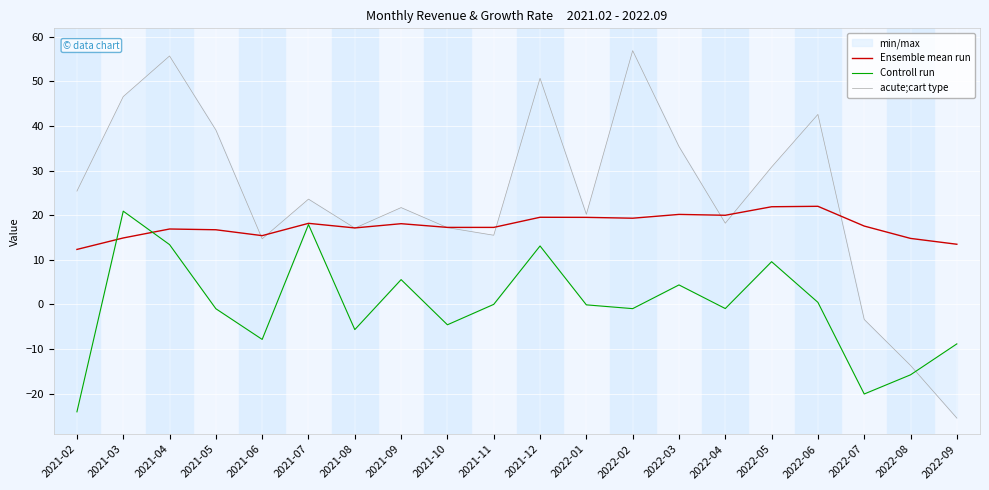

Is it true that Controll run equals -4.6 at 2021-10?

True